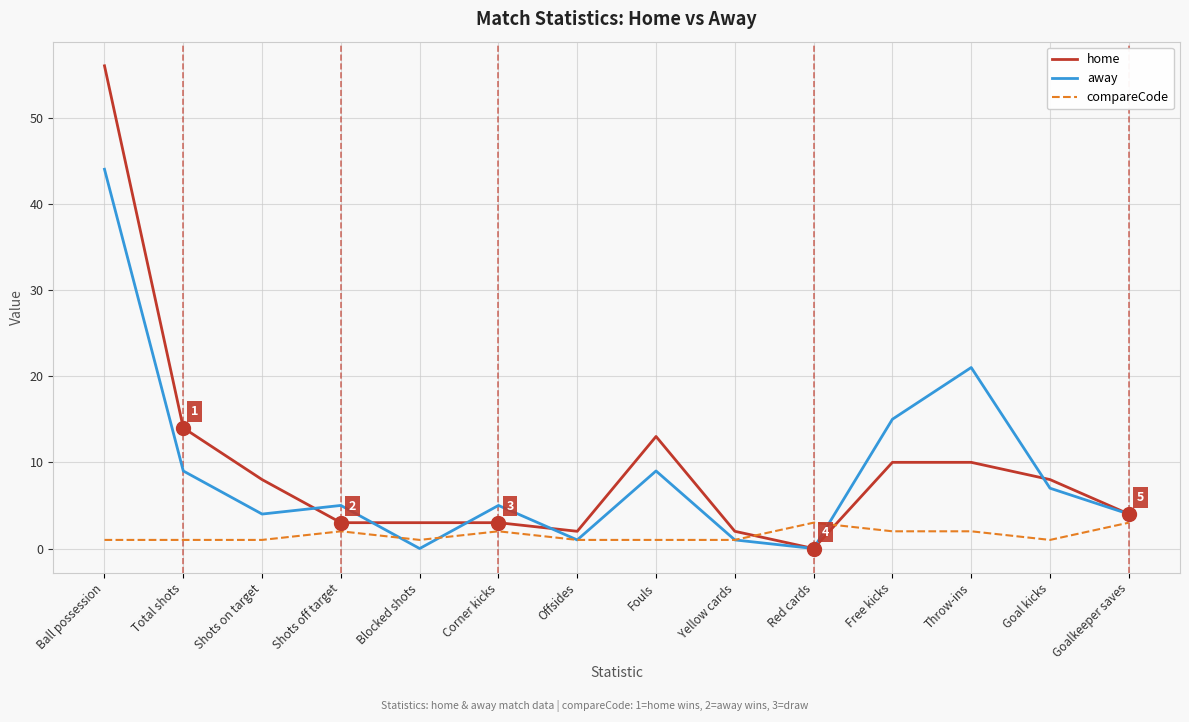

At which category does away reach its first local peak?

Shots off target